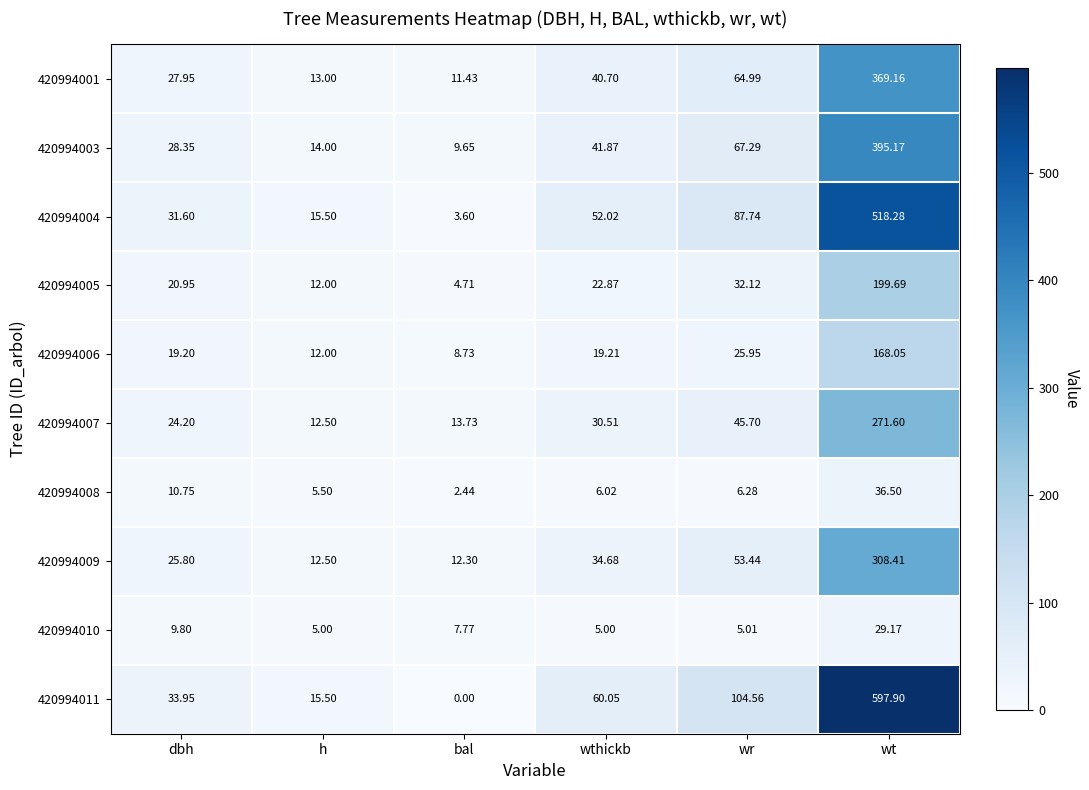

Is the value of 420994001 at bal greater than the value of 420994010 at wthickb?

Yes